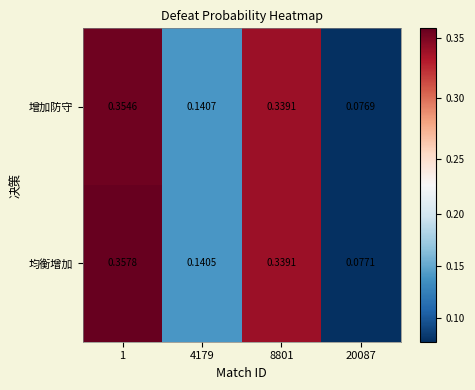

At 4179, list the series in order from largest to smallest.

增加防守, 均衡增加